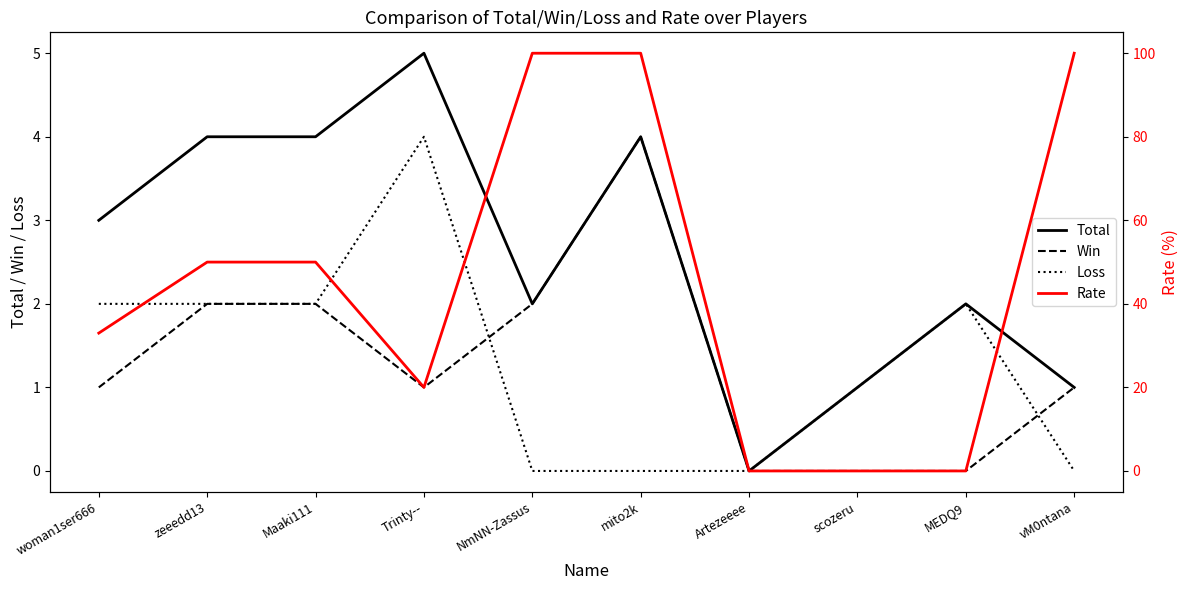

At how many categories does at least one series exceed 21?

6